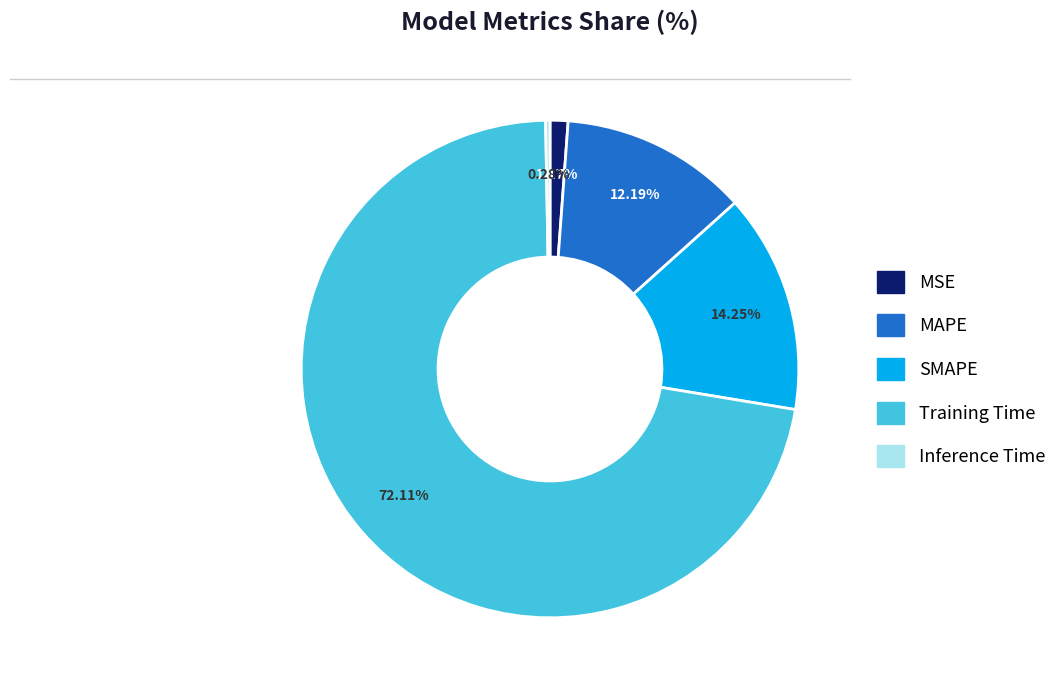

Between MAPE and Inference Time, which is larger?

MAPE